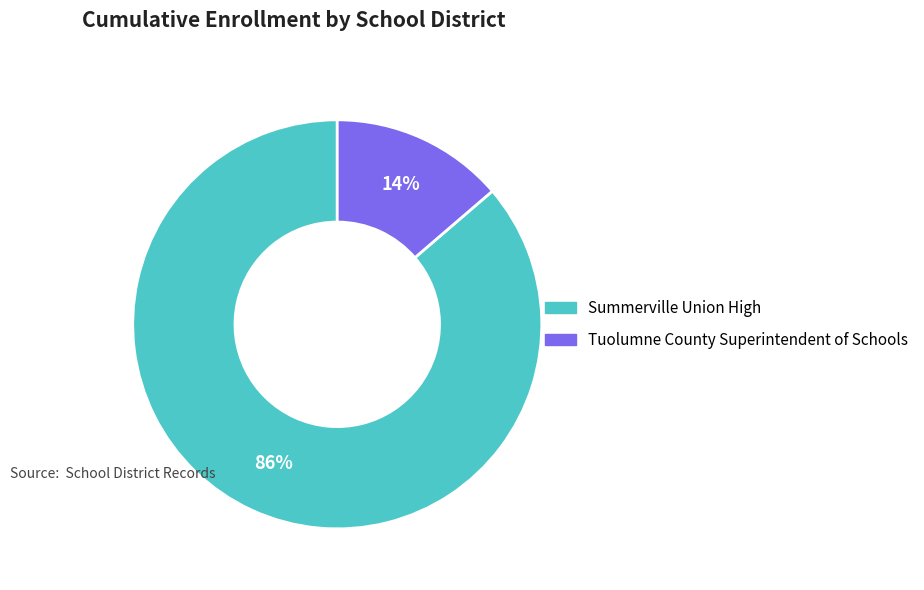

What is the smallest slice in the pie chart?

Tuolumne County Superintendent of Schools